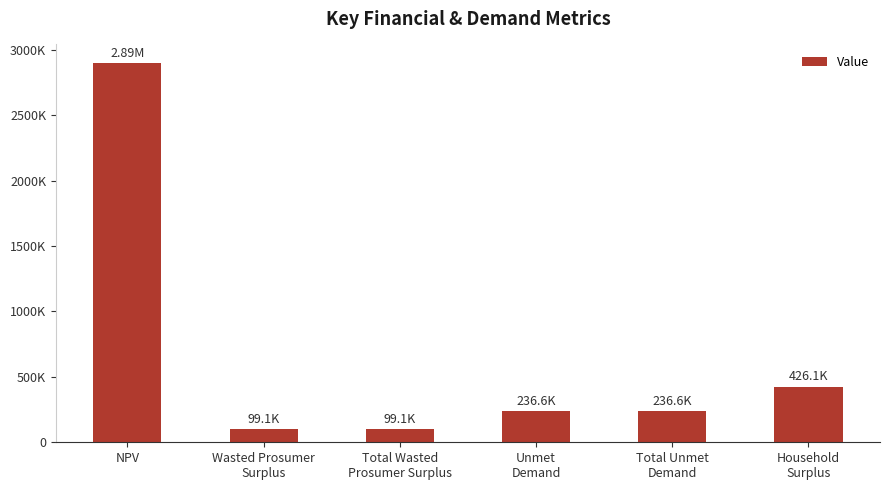

What is the sum of all values?

3992338.6